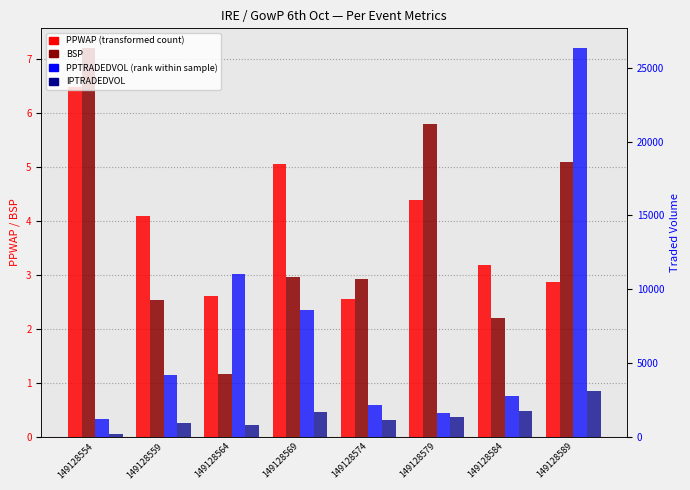

Rank the categories by PPWAP value from lowest to highest.

149128574, 149128564, 149128589, 149128584, 149128559, 149128579, 149128569, 149128554